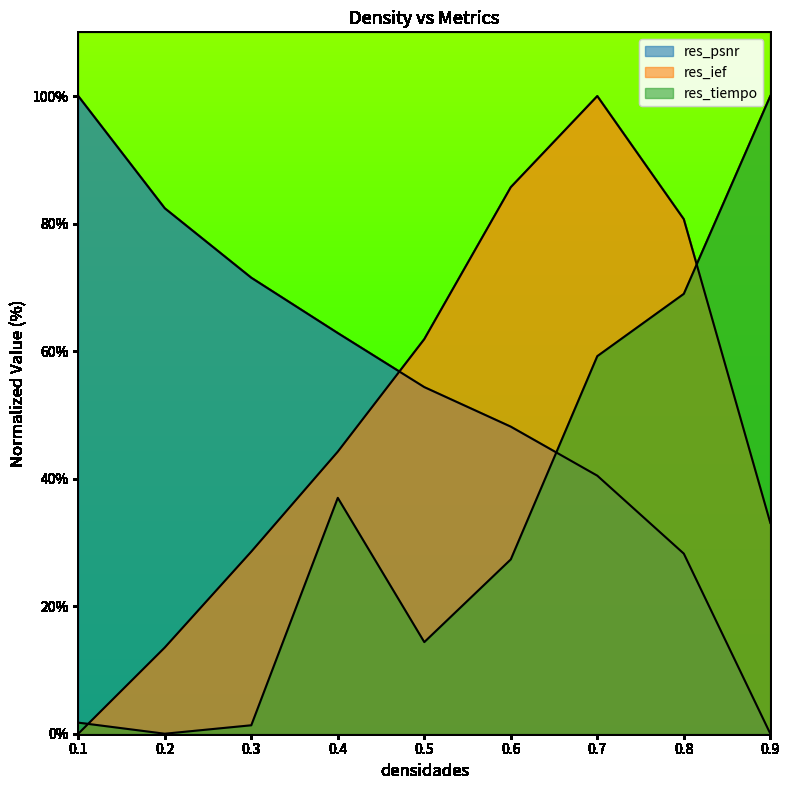

True or false: res_psnr has a value of 6.9 at 0.8.

False